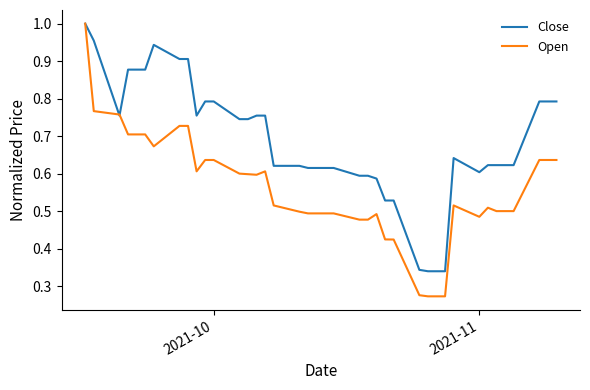

List the series in order of their overall mean, lowest first.

Open, Close